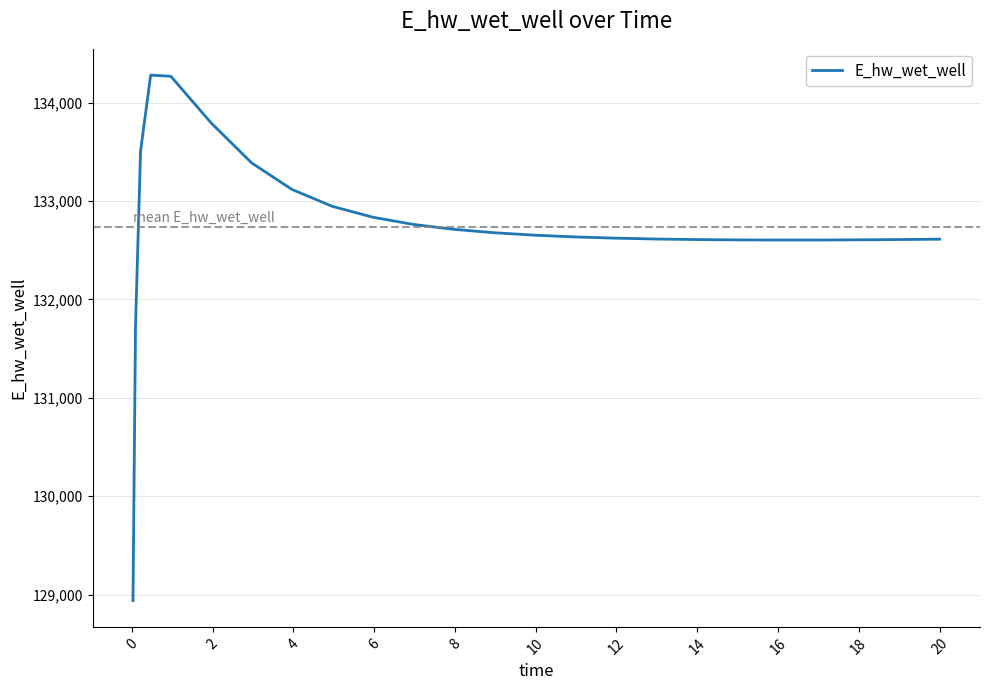

What is the difference between the maximum and minimum values?

5338.6